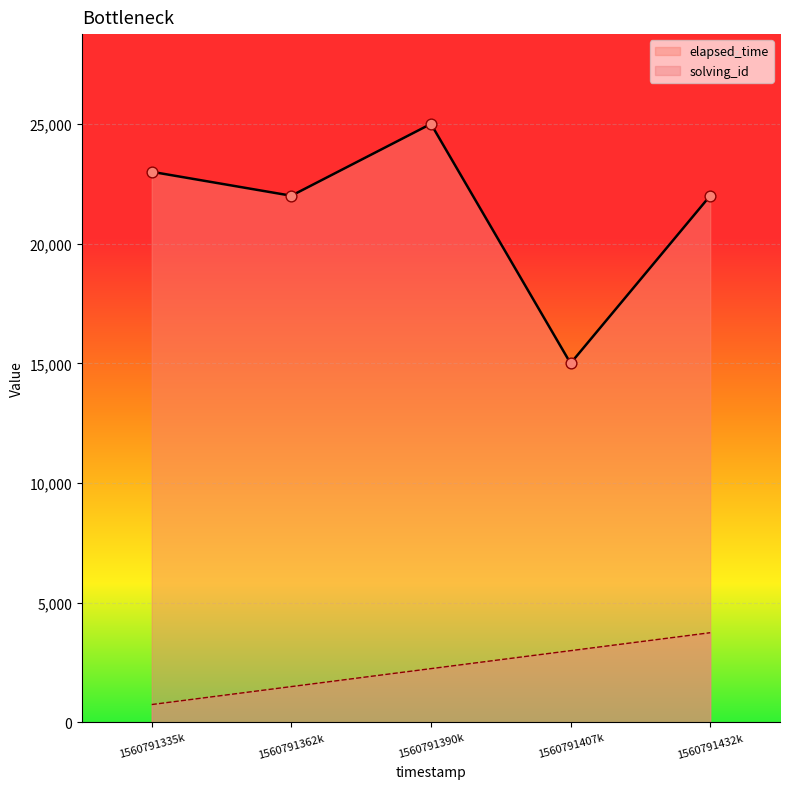

Which series has the largest total across all categories?

elapsed_time